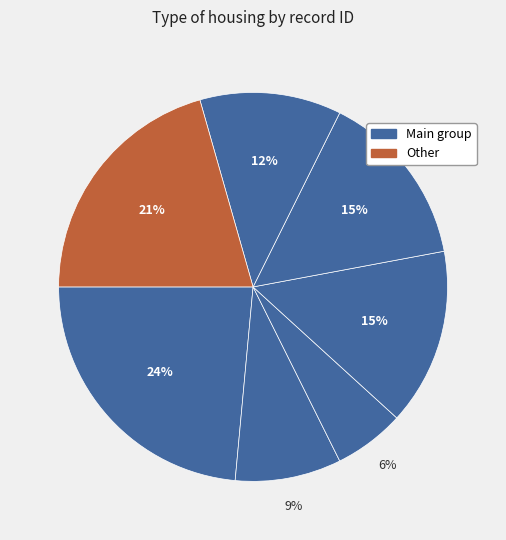

Rank the categories by value from lowest to highest.

2018104, 2018103, 2018107, 2018105, 2018106, 2018108, 2018102